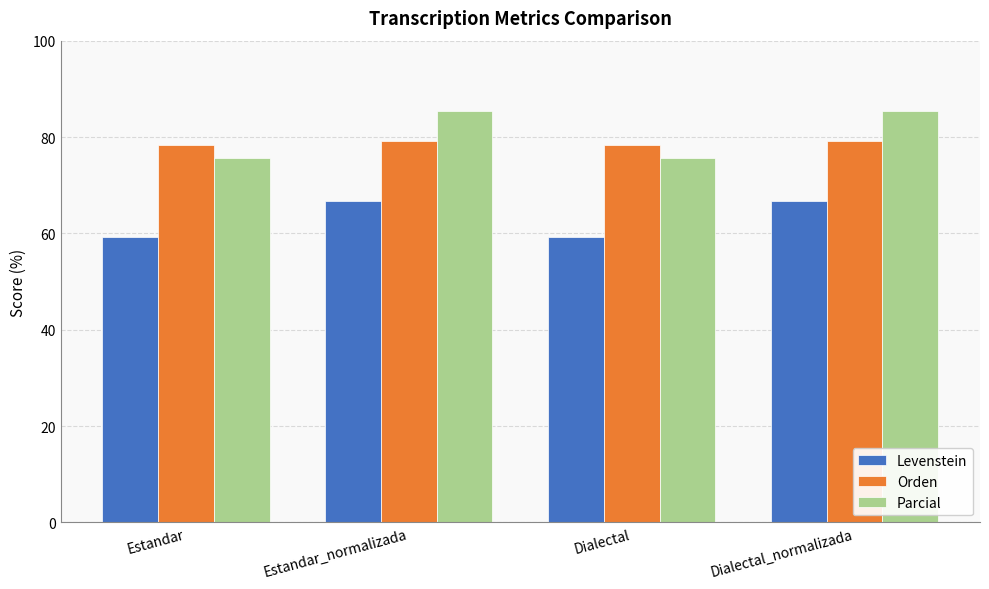

What is the sum of all Parcial values?

322.2